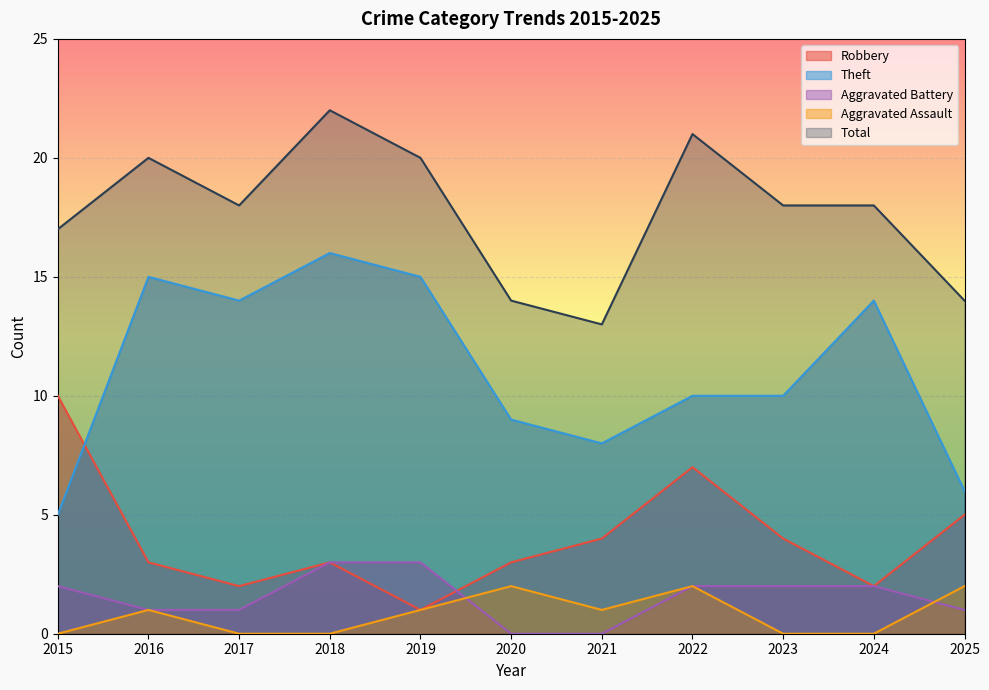

True or false: Robbery has more than 1 points higher than both neighbors.

True